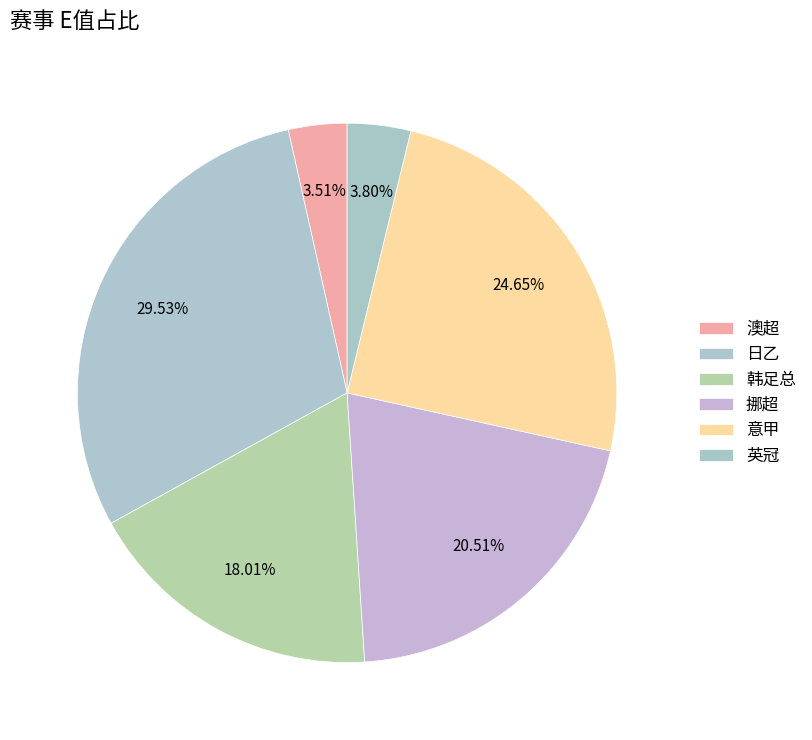

How many slices are in this pie chart?

6